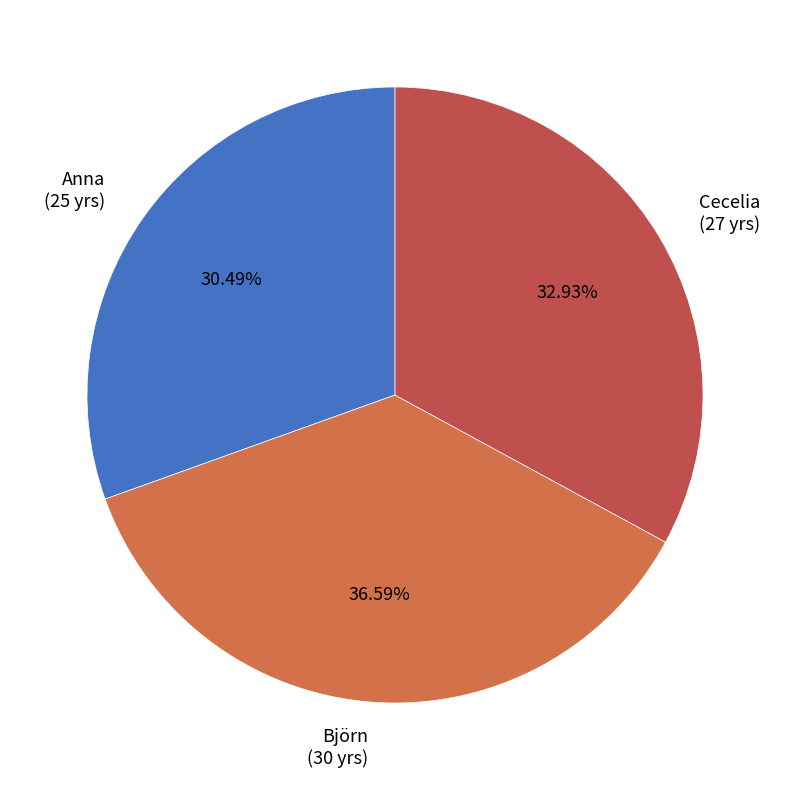

To the nearest percent, what portion does Björn represent?

37%